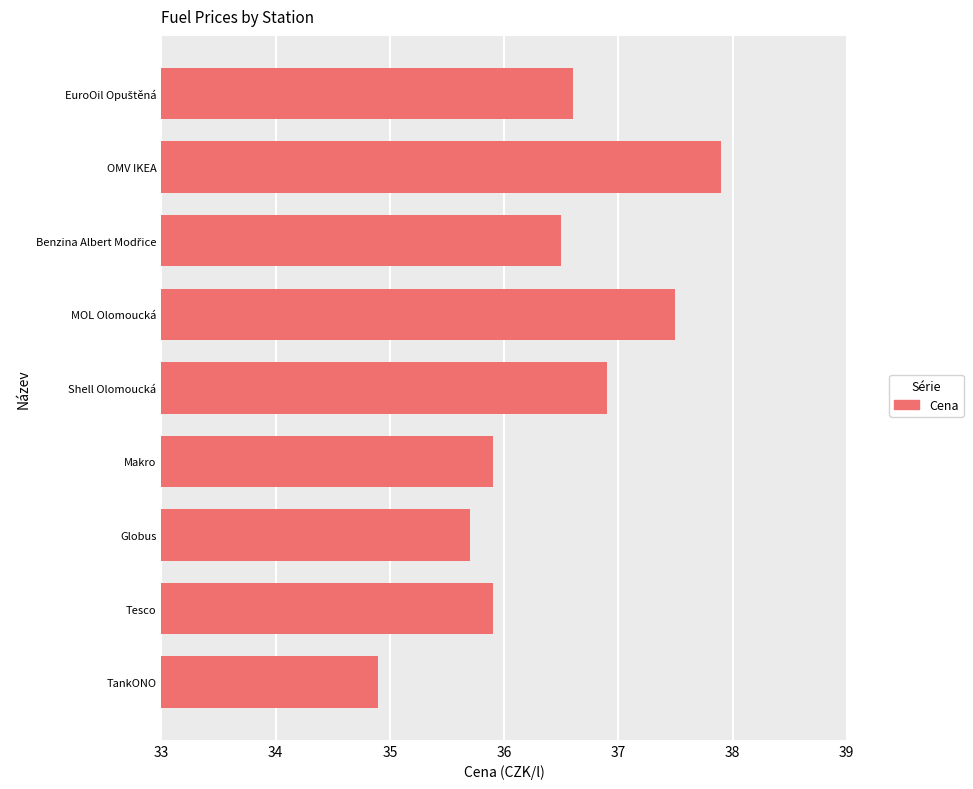

Is it true that the value at Globus is 35.7?

True